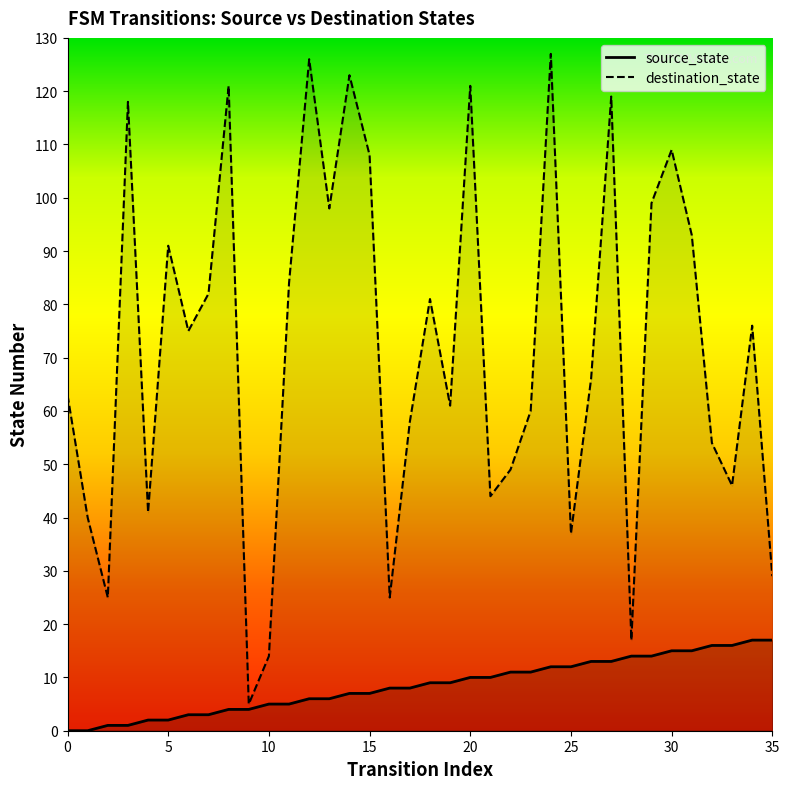

The source_state series shows 10 at 35. True or false?

False